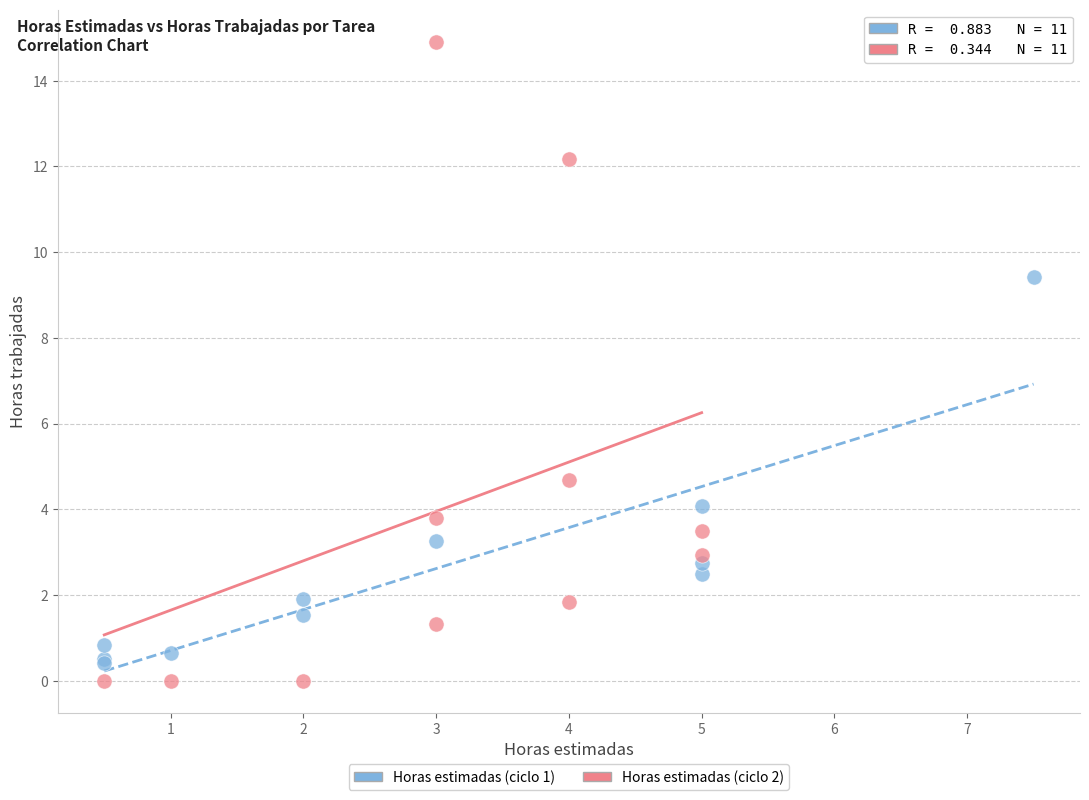

Which series has the largest Y range (max minus min)?

Horas estimadas (ciclo 2)